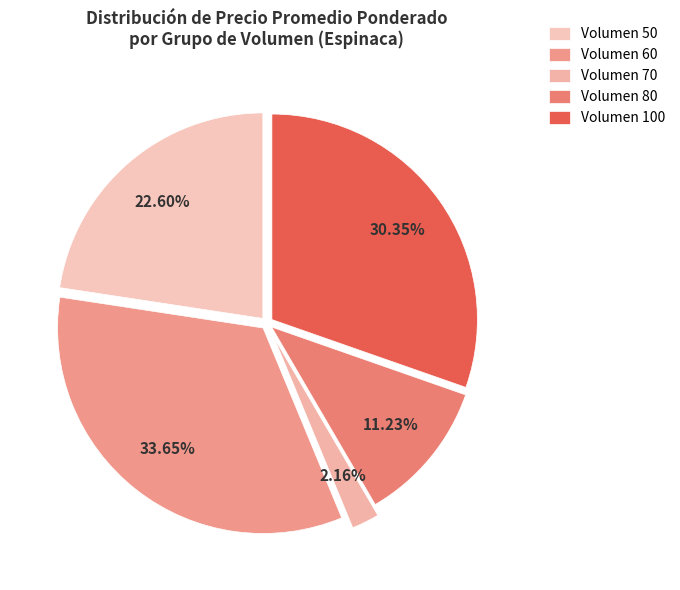

How many slices are in this pie chart?

5